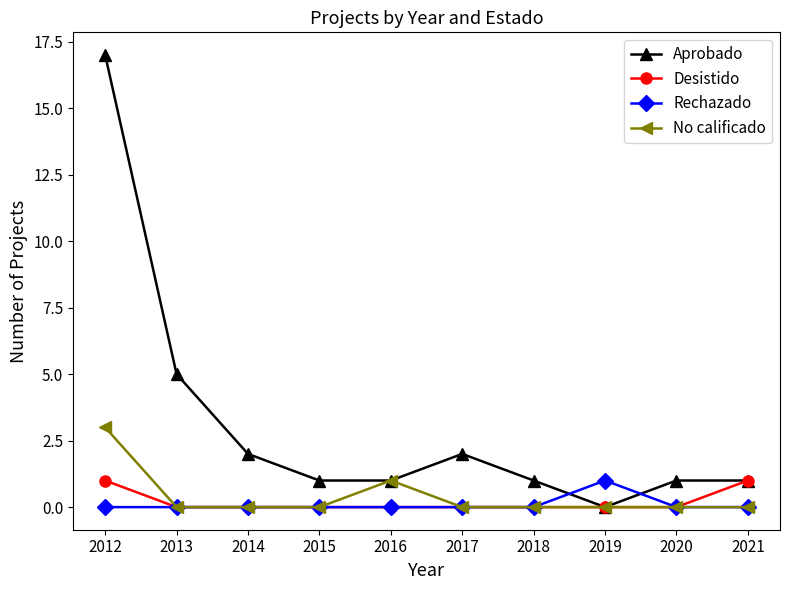

Reading right to left, what are all the values shown in this chart?

Aprobado: 1	1	0	1	2	1	1	2	5	17
Desistido: 1	0	0	0	0	0	0	0	0	1
Rechazado: 0	0	1	0	0	0	0	0	0	0
No calificado: 0	0	0	0	0	1	0	0	0	3